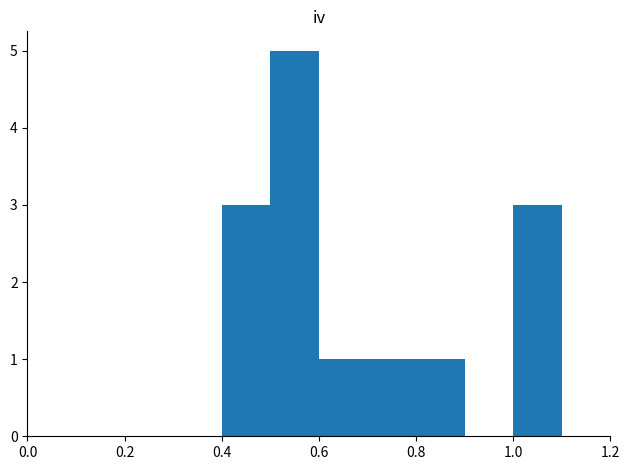

What is the greatest value displayed?

5